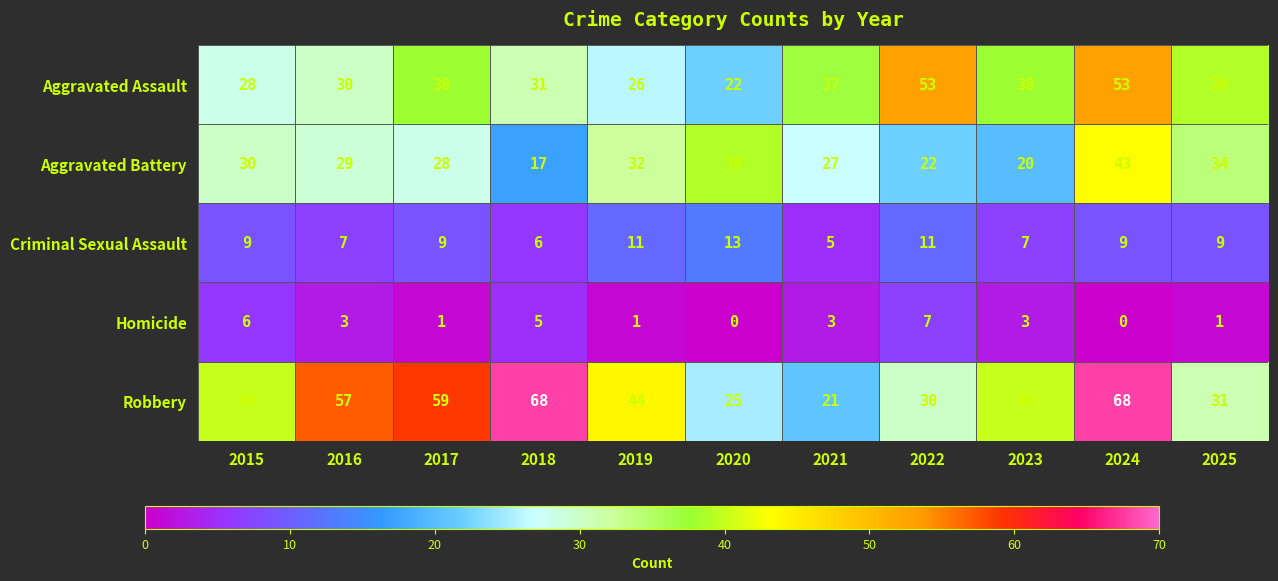

Is it true that Robbery equals 30 at 2022?

True